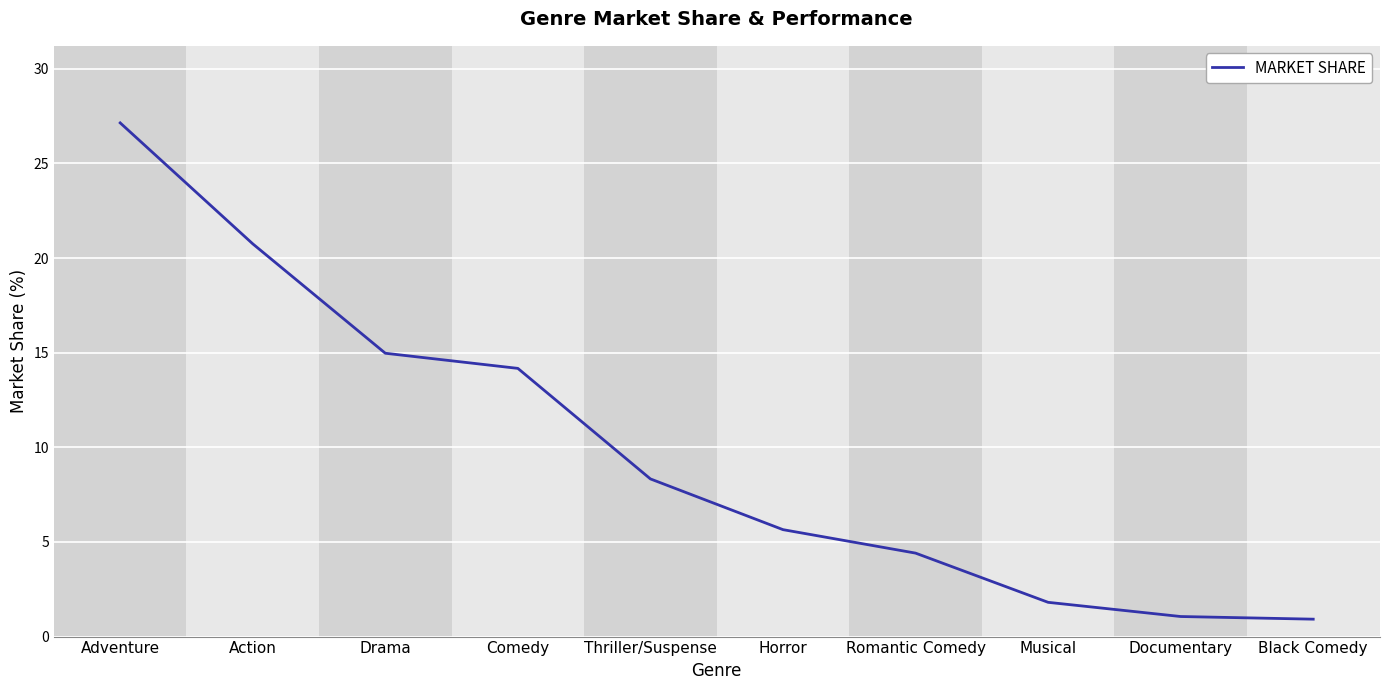

What is the greatest value displayed?

27.1